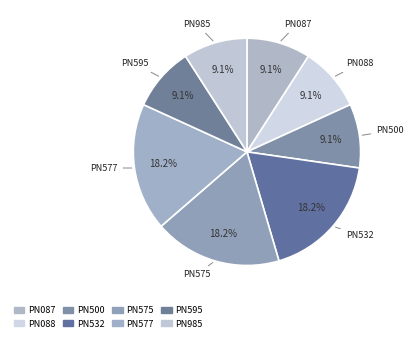

What percentage do PN500 and PN088 together represent?

18.2%